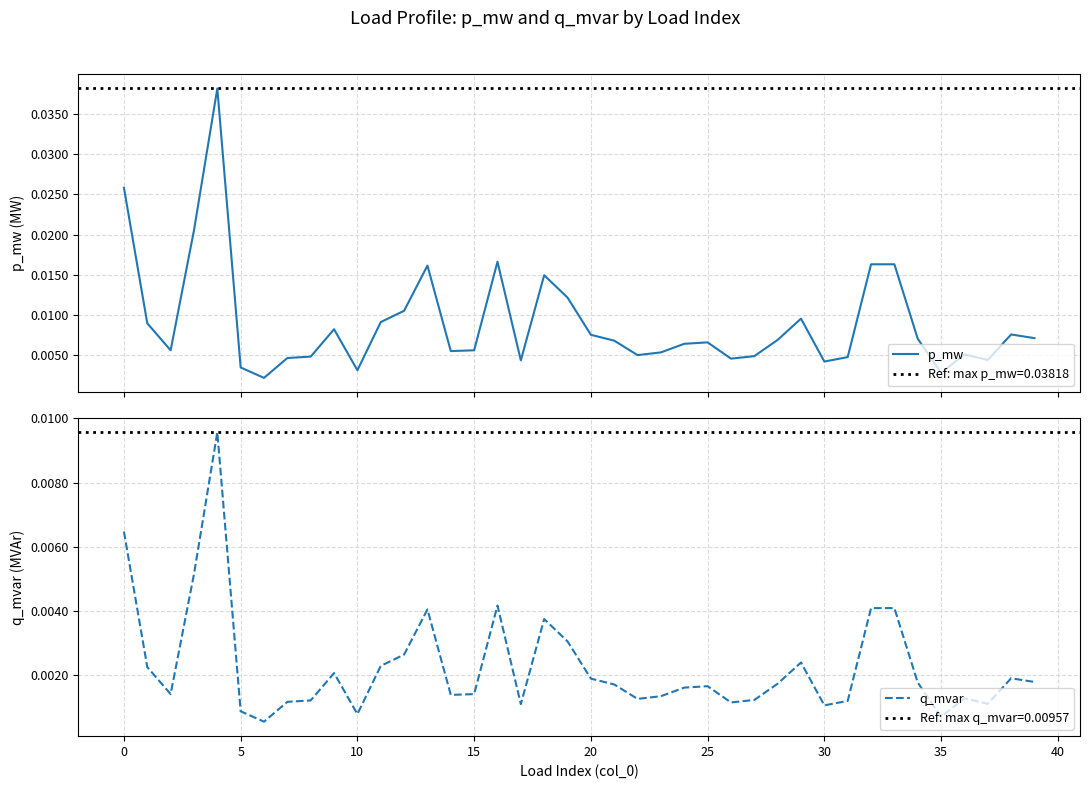

What are all the series names shown in the legend?

p_mw, q_mvar